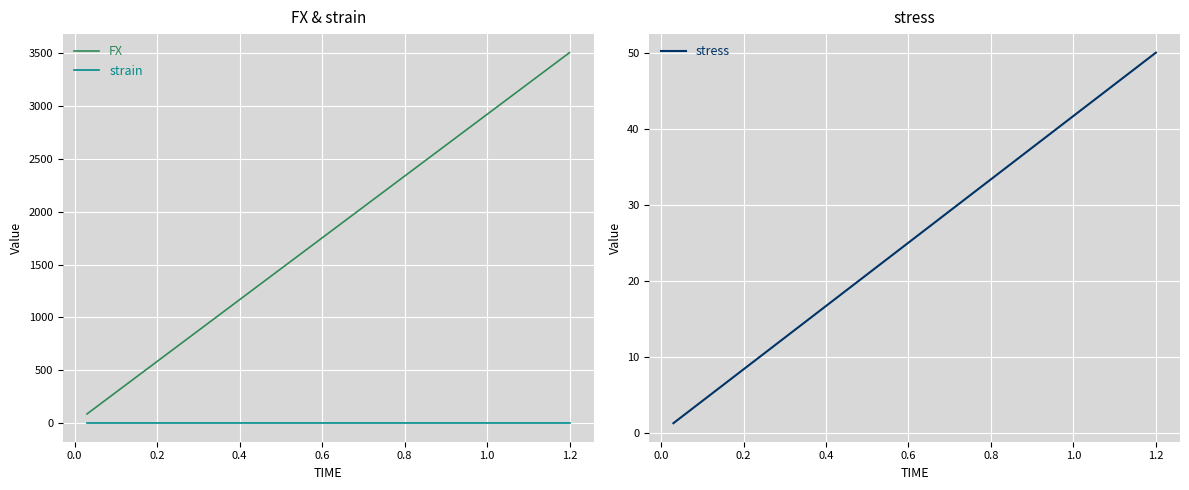

Reading left to right, list all the values displayed in this chart.

FX: 87.6	175.2	262.7	350.3	437.9	525.5	613.1	700.7	788.2	875.8	963.4	1051.0	1138.6	1226.1	1313.7	1401.3	1488.9	1576.5	1664.0	1751.6	1839.2	1926.8	2014.4	2101.9	2189.5	2277.1	2364.7	2452.3	2539.9	2627.4	2715.0	2802.6	2890.2	2977.8	3065.3	3152.9	3240.5	3328.0	3415.6	3503.2
strain: 0.0	0.0	0.0	0.0	0.0	0.0	0.0	0.0	0.0	0.0	0.0	0.0	0.0	0.0	0.0	0.0	0.0	0.0	0.0	0.0	0.0	0.0	0.0	0.0	0.0	0.0	0.0	0.0	0.0	0.0	0.0	0.0	0.0	0.0	0.0	0.0	0.0	0.0	0.0	0.0
stress: 1.3	2.5	3.8	5.0	6.3	7.5	8.8	10.0	11.3	12.5	13.8	15.0	16.3	17.5	18.8	20.0	21.3	22.5	23.8	25.0	26.3	27.5	28.8	30.0	31.3	32.5	33.8	35.0	36.3	37.5	38.8	40.0	41.3	42.5	43.8	45.0	46.3	47.5	48.8	50.0